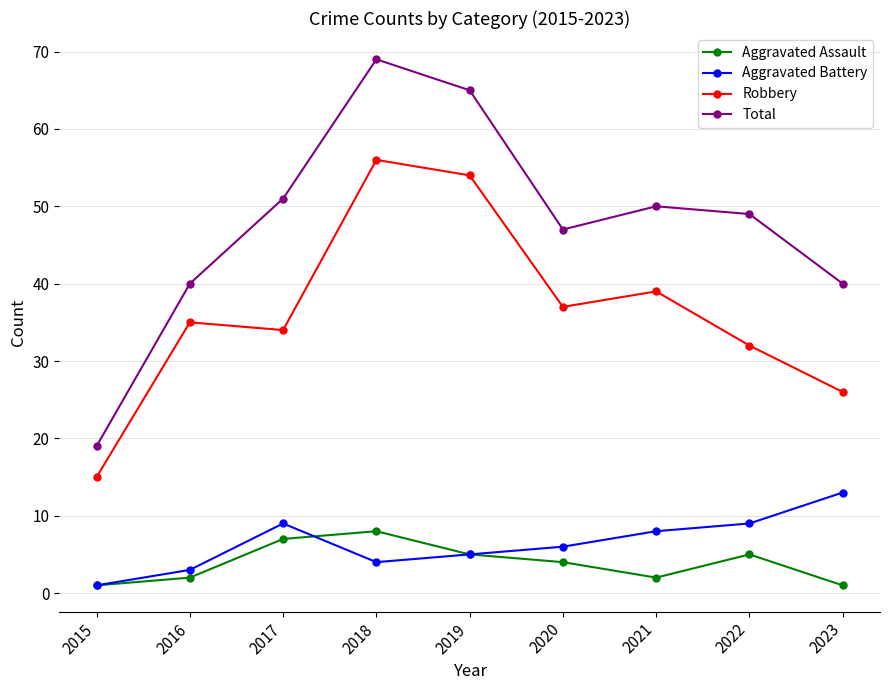

What are all the series names shown in the legend?

Aggravated Assault, Aggravated Battery, Robbery, Total